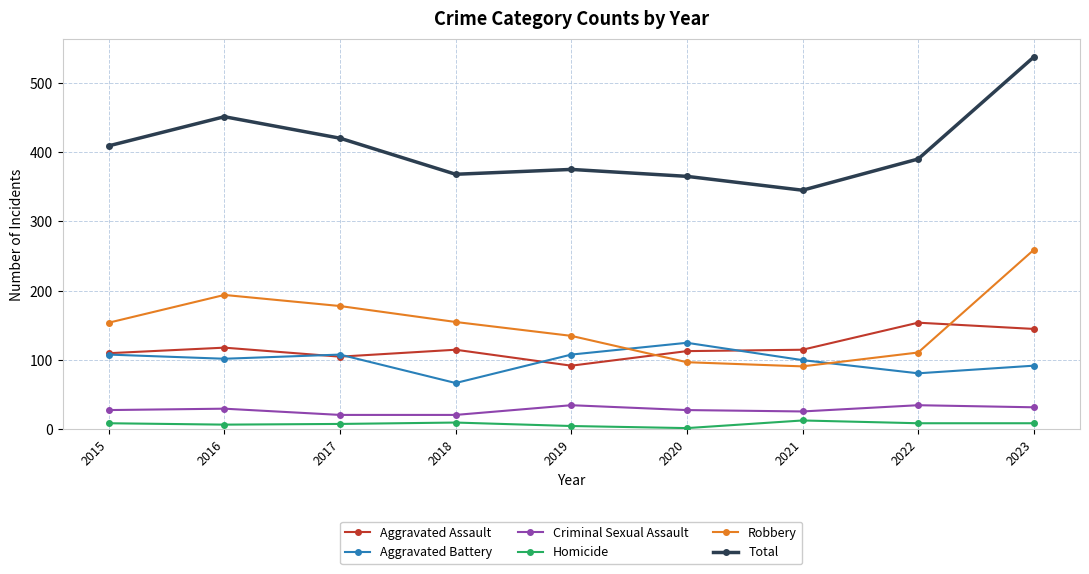

Is it true that Aggravated Battery equals 28 at 2019?

False